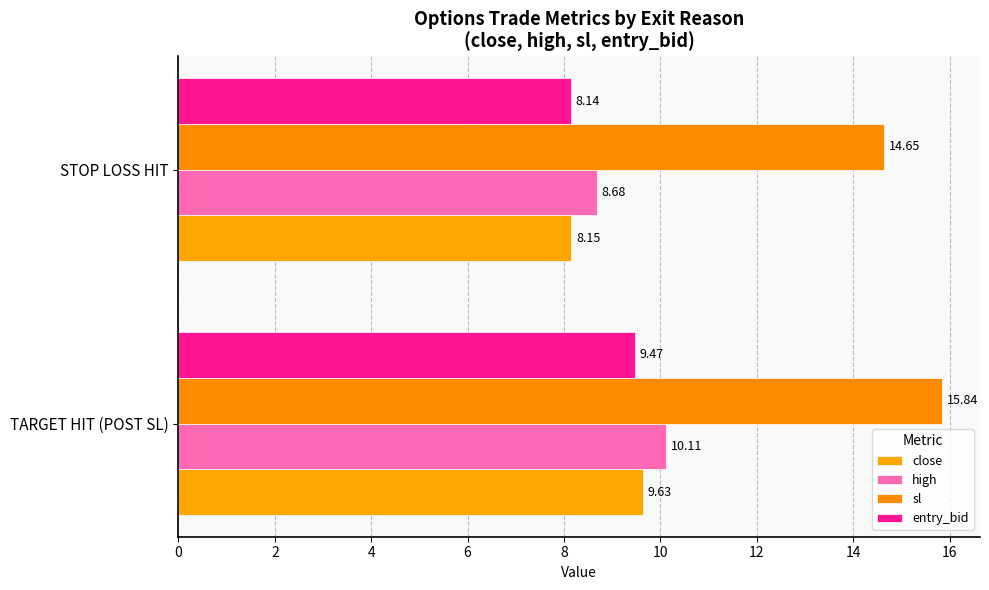

What is the smallest value displayed?

8.1